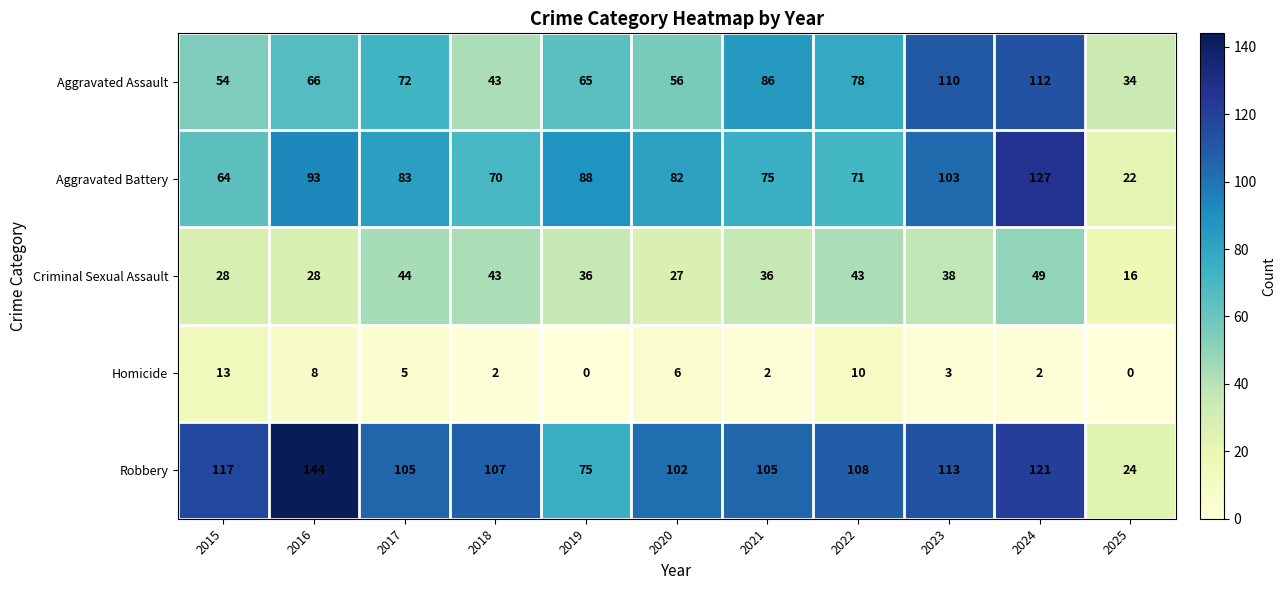

What is the average value of the Criminal Sexual Assault series?

35